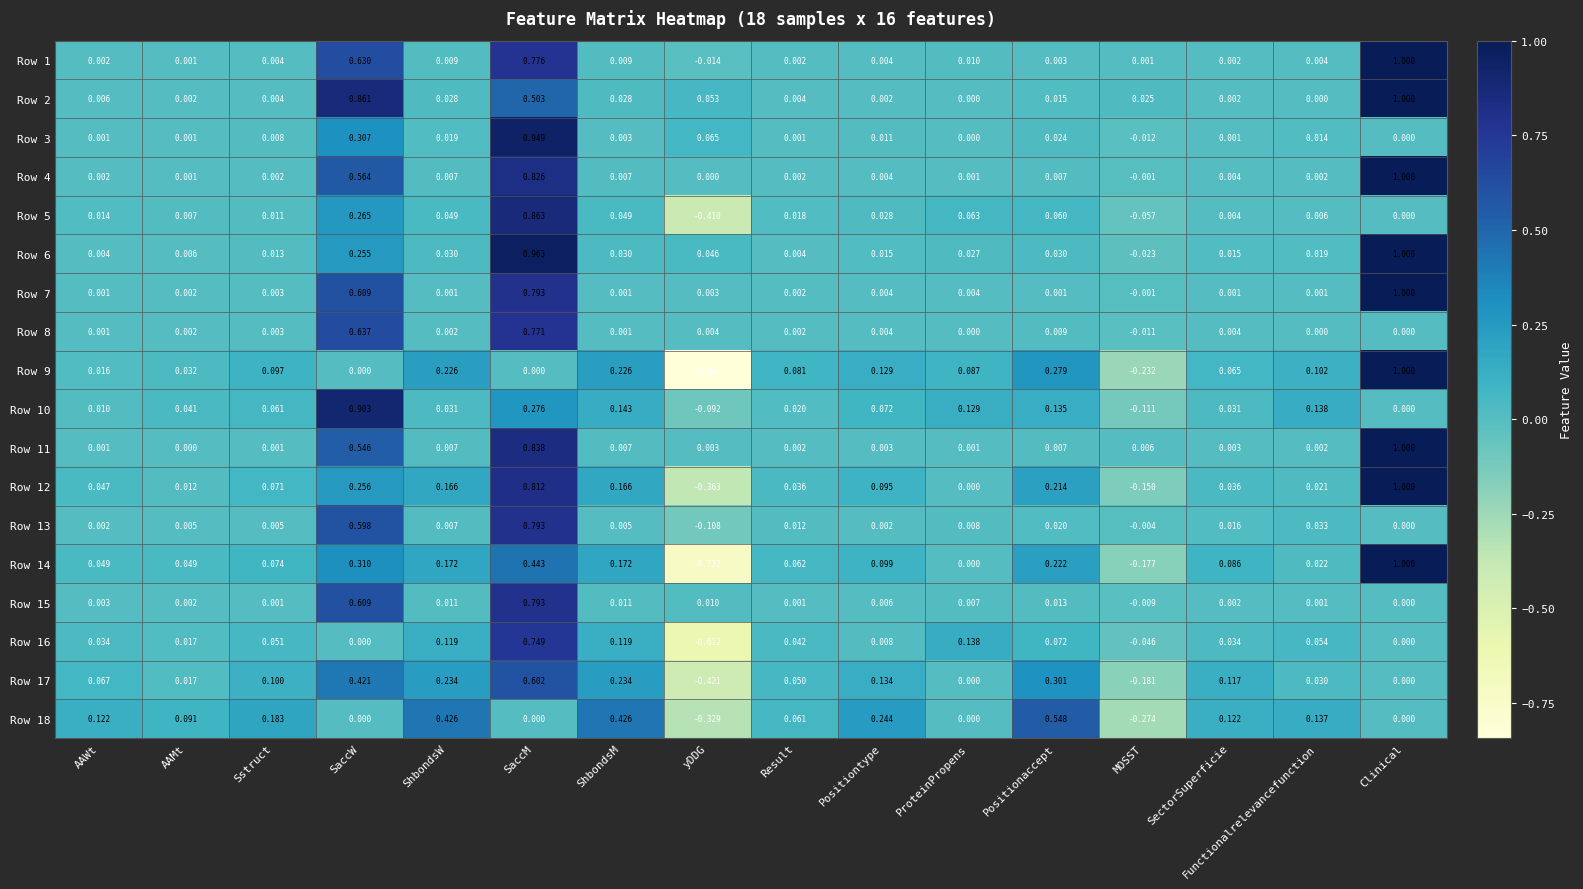

At which category is the sum across all series the highest?

SaccM